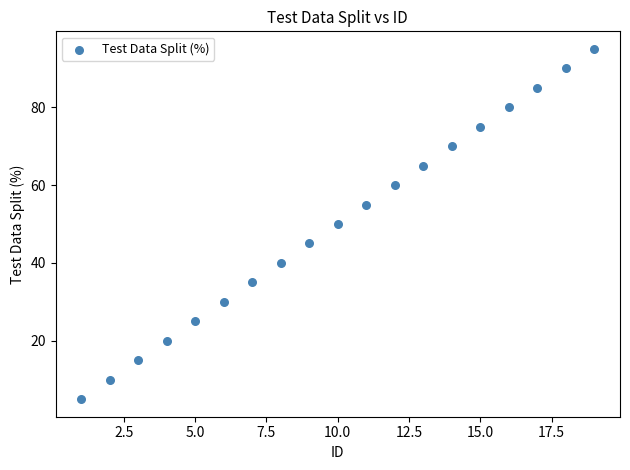

What is the range of X values (max minus min)?

18